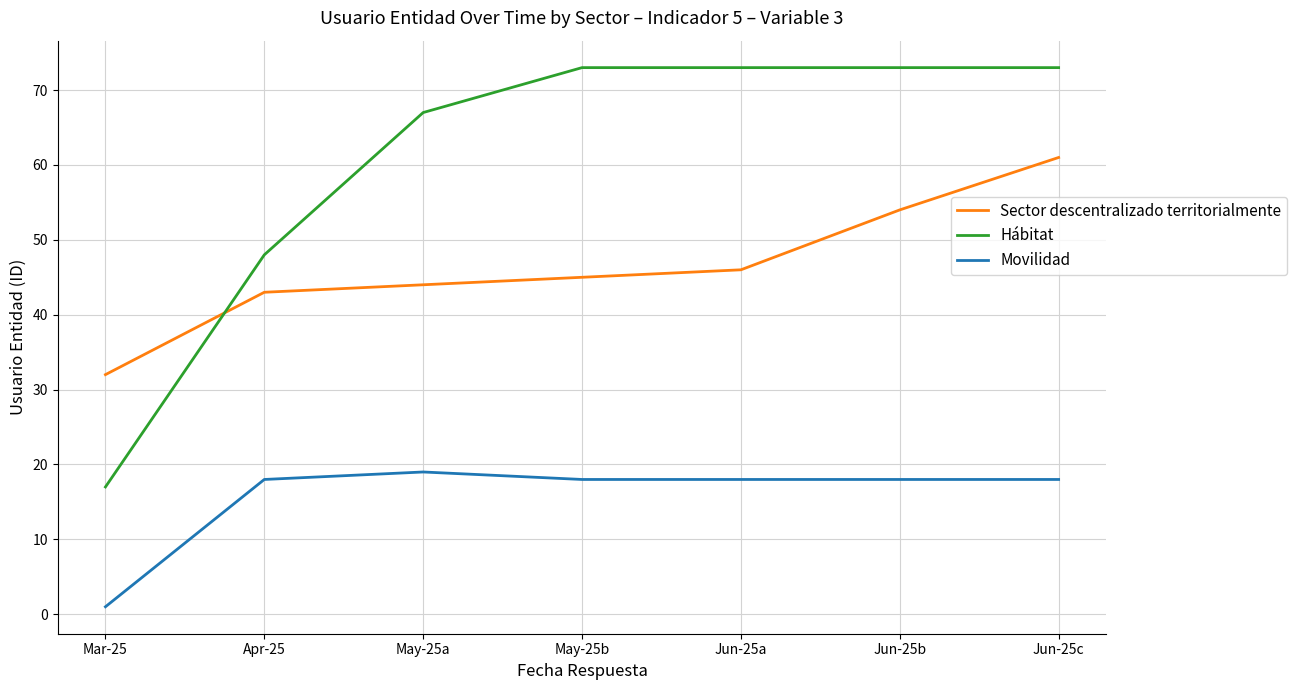

Reading left to right, list all the values displayed in this chart.

Sector descentralizado territorialmente: Mar-25=32	Apr-25=43	May-25a=44	May-25b=45	Jun-25a=46	Jun-25b=54	Jun-25c=61
Hábitat: Mar-25=17	Apr-25=48	May-25a=67	May-25b=73	Jun-25a=73	Jun-25b=73	Jun-25c=73
Movilidad: Mar-25=1	Apr-25=18	May-25a=19	May-25b=18	Jun-25a=18	Jun-25b=18	Jun-25c=18